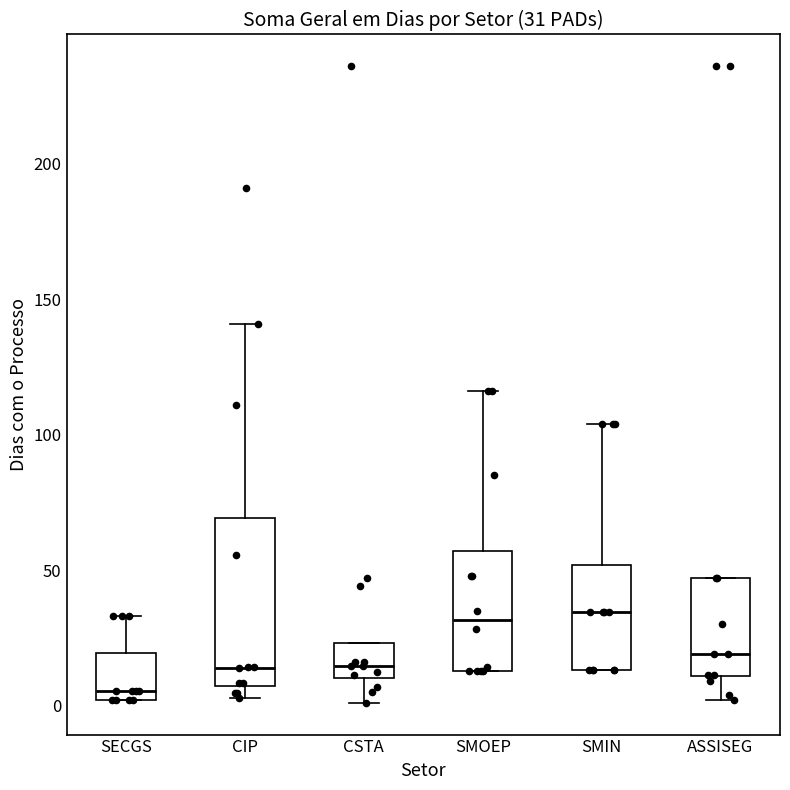

Which box is the tallest, from its lower edge to its upper edge?

CIP